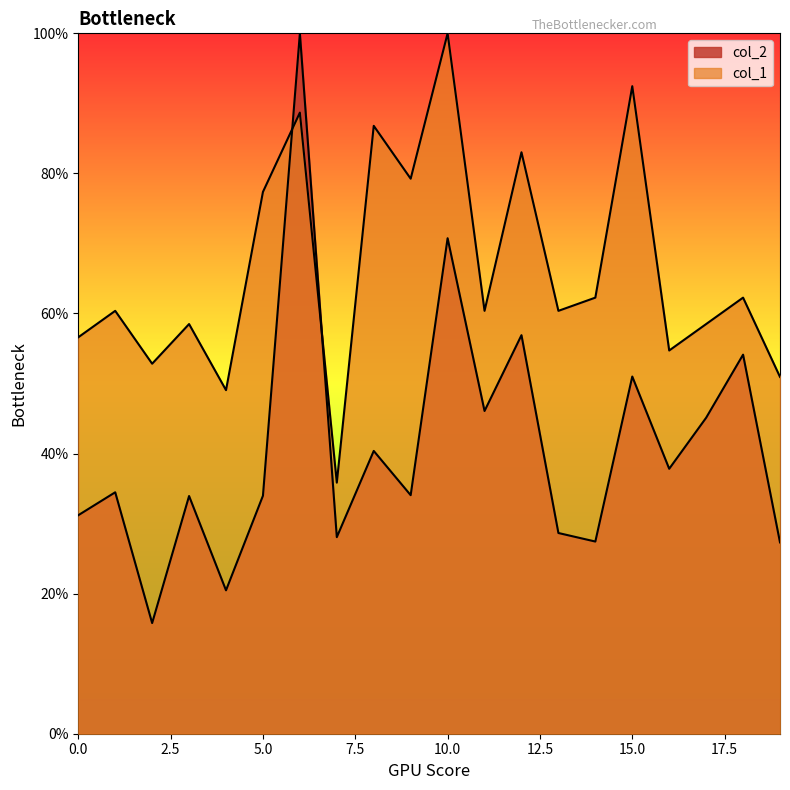

The value of col_2 at 9 is 34.1. True or false?

True